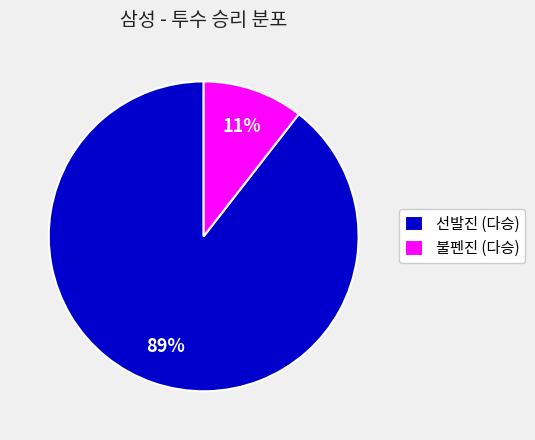

Which has a higher value, 불펜진 (다승) or 선발진 (다승)?

선발진 (다승)